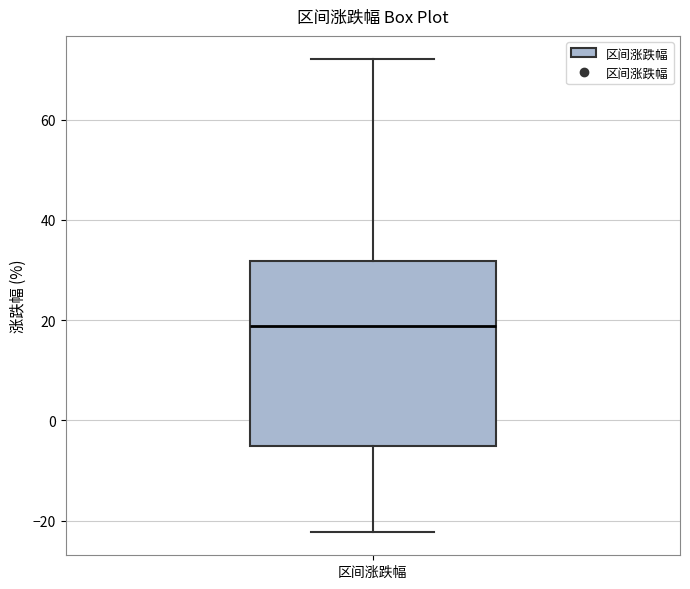

Where does the median line of the box for 区间涨跌幅 sit on the y-axis? The values are not printed on the chart, so give them approximately, as read against the axis.

18